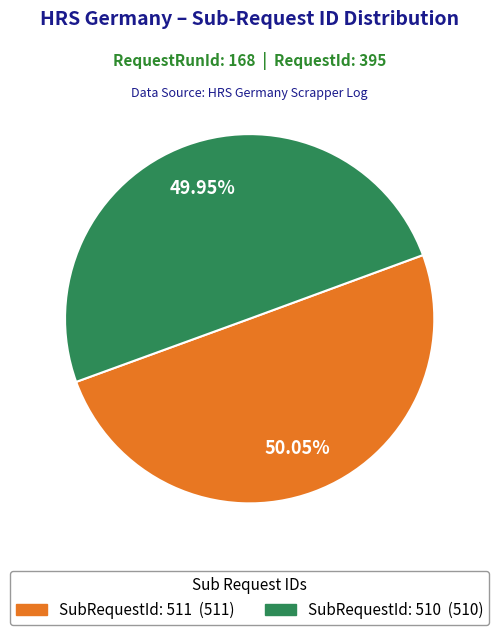

Combined, what portion of the pie is SubRequestId: 510 and SubRequestId: 511?

100.0%